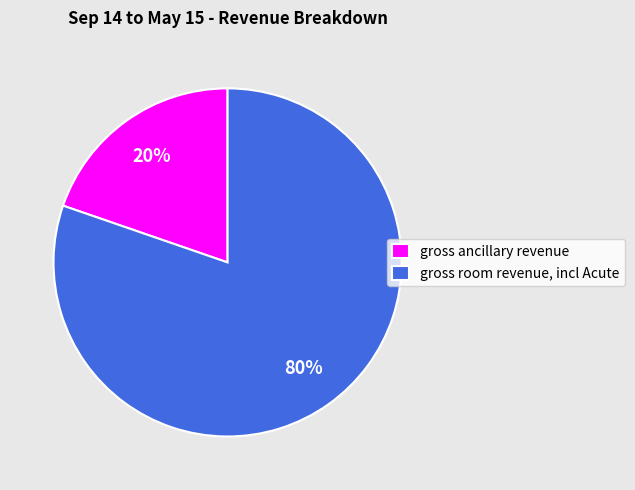

Which has a higher value, gross room revenue, incl Acute or gross ancillary revenue?

gross room revenue, incl Acute